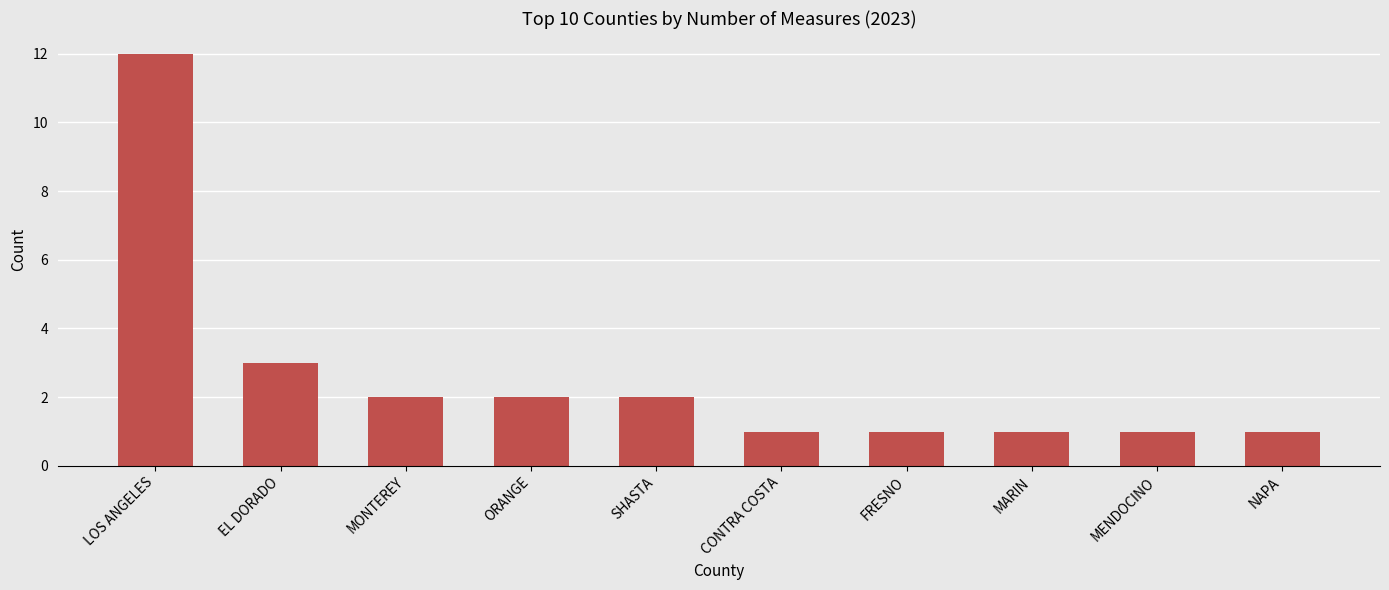

What is the label of the 6th bar from the right?

SHASTA